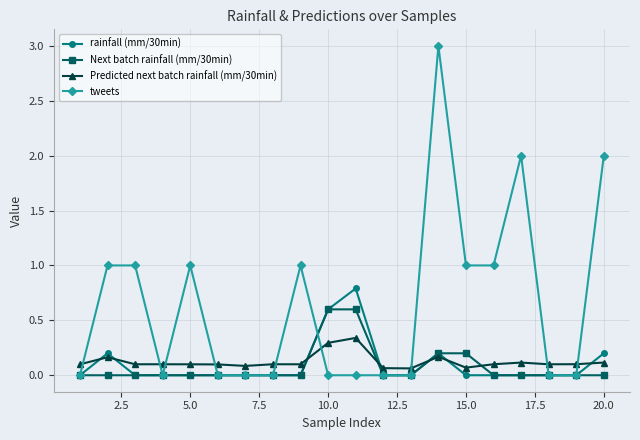

Which series has the widest spread of values?

tweets